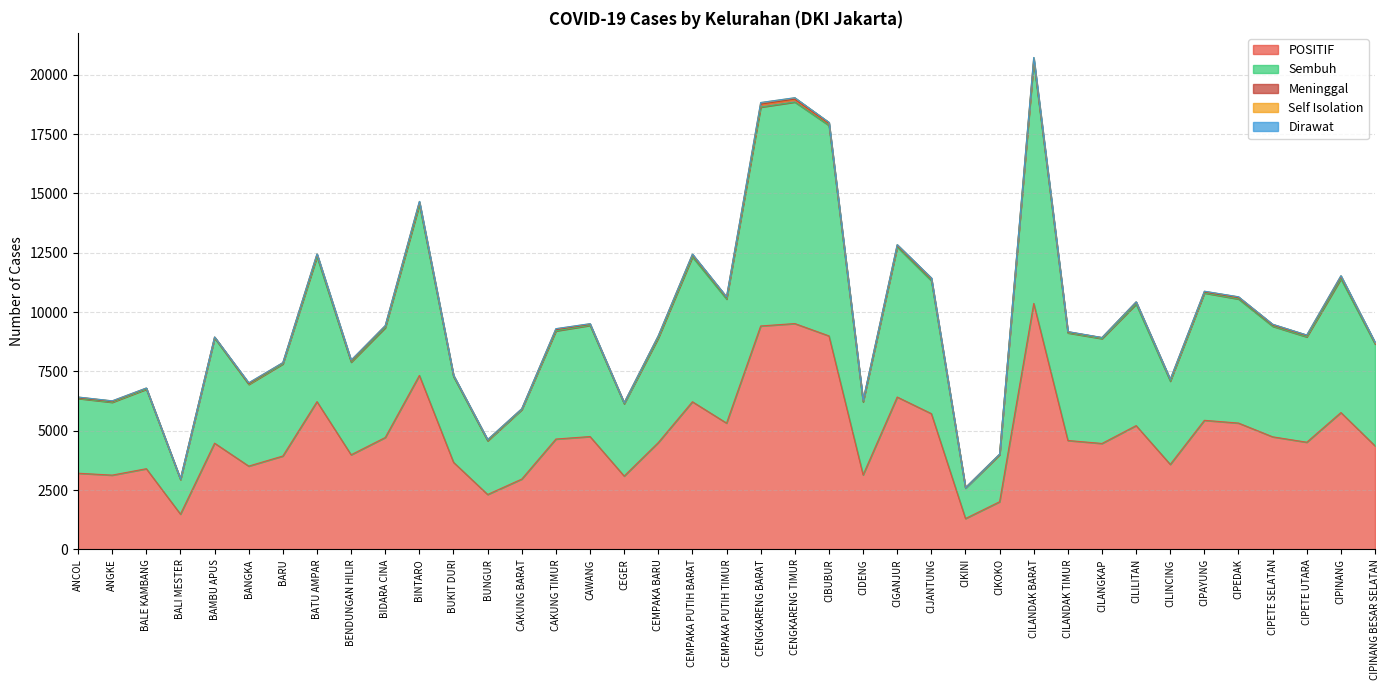

Does the chart have visible grid lines?

Yes